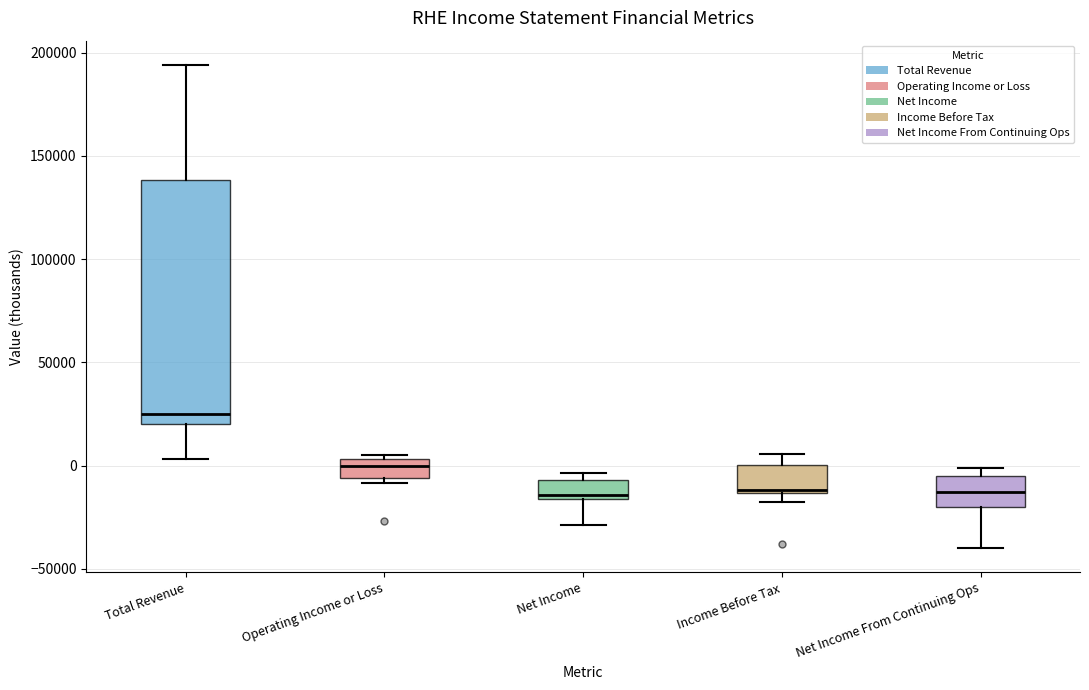

Comparing the boxes themselves (not the whiskers), which one is the tallest?

Total Revenue